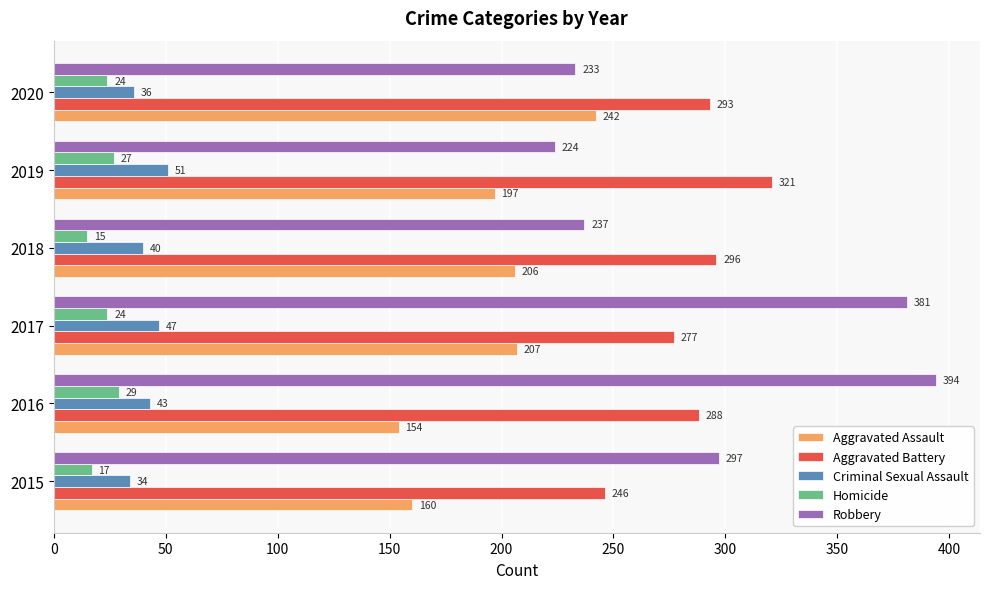

At how many categories does at least one series exceed 309?

3